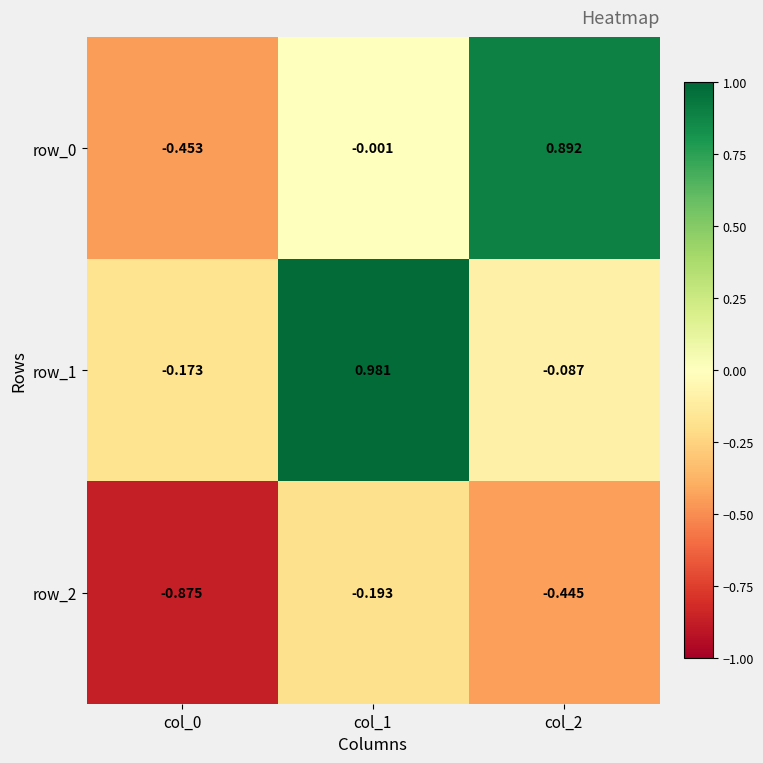

Which series has the largest total across all categories?

row_1